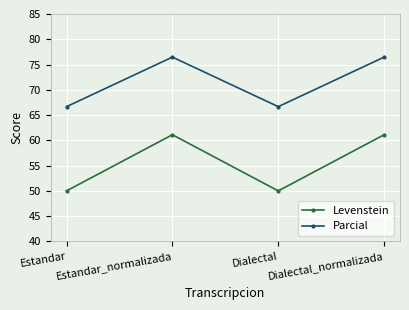

Reading right to left, extract all data points from this chart.

Levenstein: 61.1	50.0	61.1	50.0
Parcial: 76.5	66.7	76.5	66.7